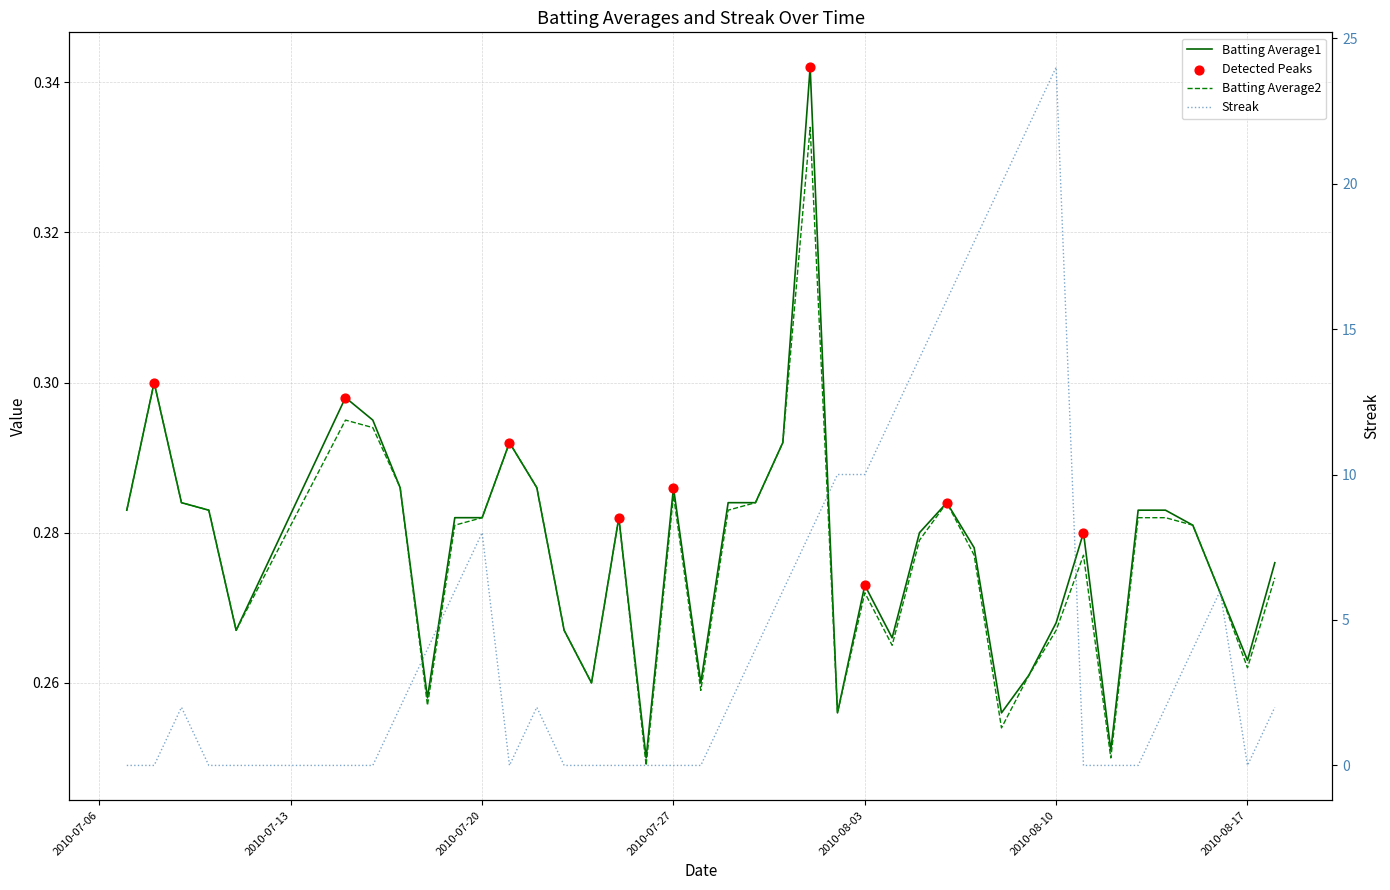

Which series reaches the maximum Y coordinate?

Streak